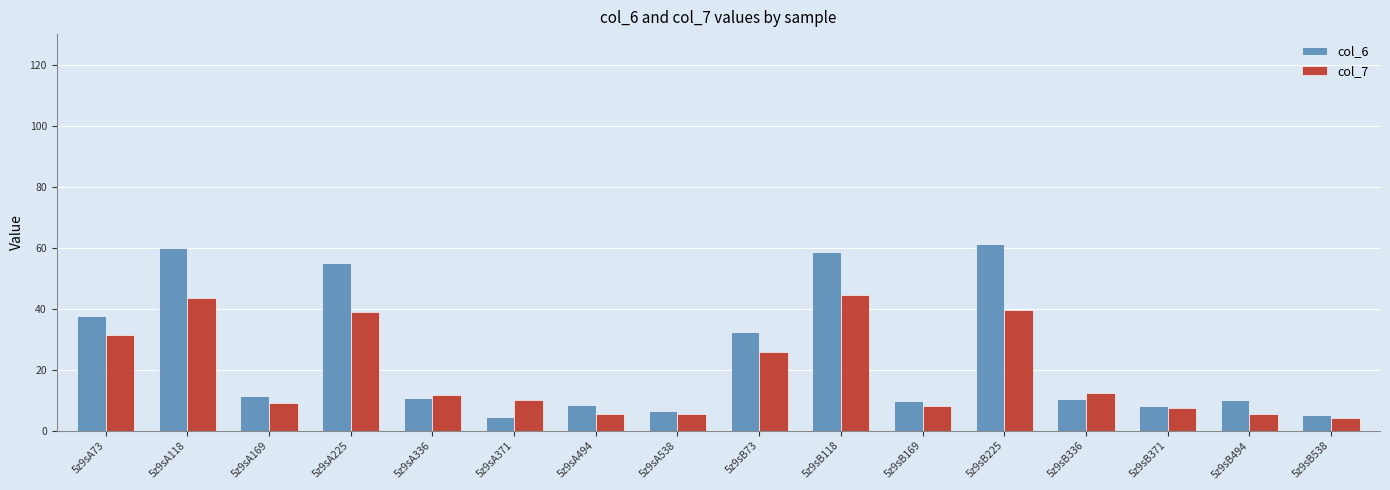

What is the minimum value shown in the chart?

4.2